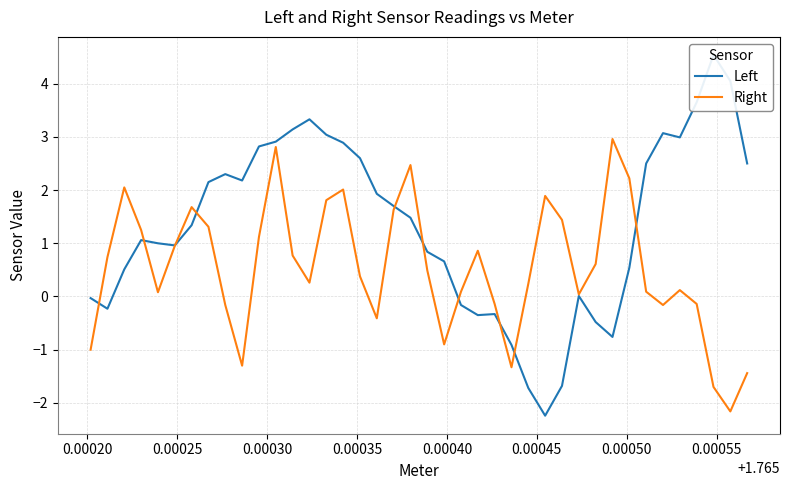

What are all the series names shown in the legend?

Left, Right